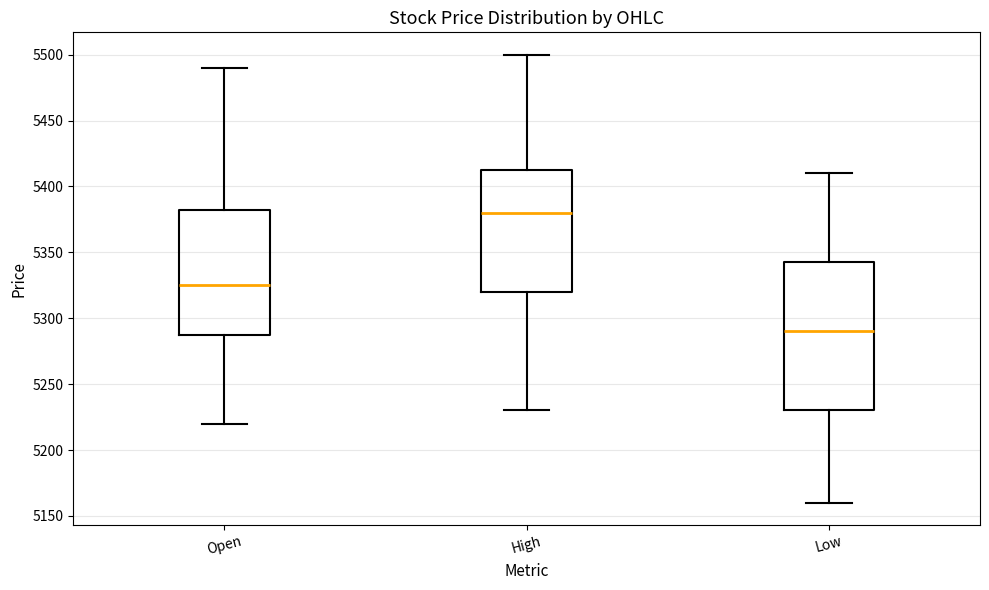

Reading left to right, transcribe this box plot: for each box, give where its median line is, the range the box spans, and where its two whiskers end, as read against the y-axis. The values are not printed on the chart, so give them approximately, as read against the axis.

Open: median 5325, box 5290 to 5385, whiskers 5220 to 5490
High: median 5380, box 5320 to 5415, whiskers 5230 to 5500
Low: median 5290, box 5230 to 5345, whiskers 5160 to 5410